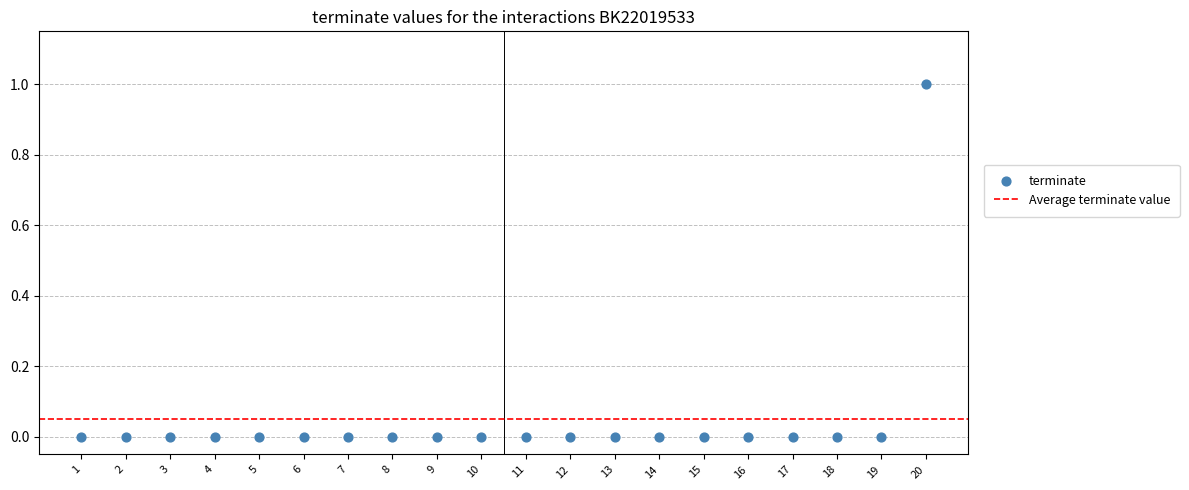

What is the range of X values (max minus min)?

19